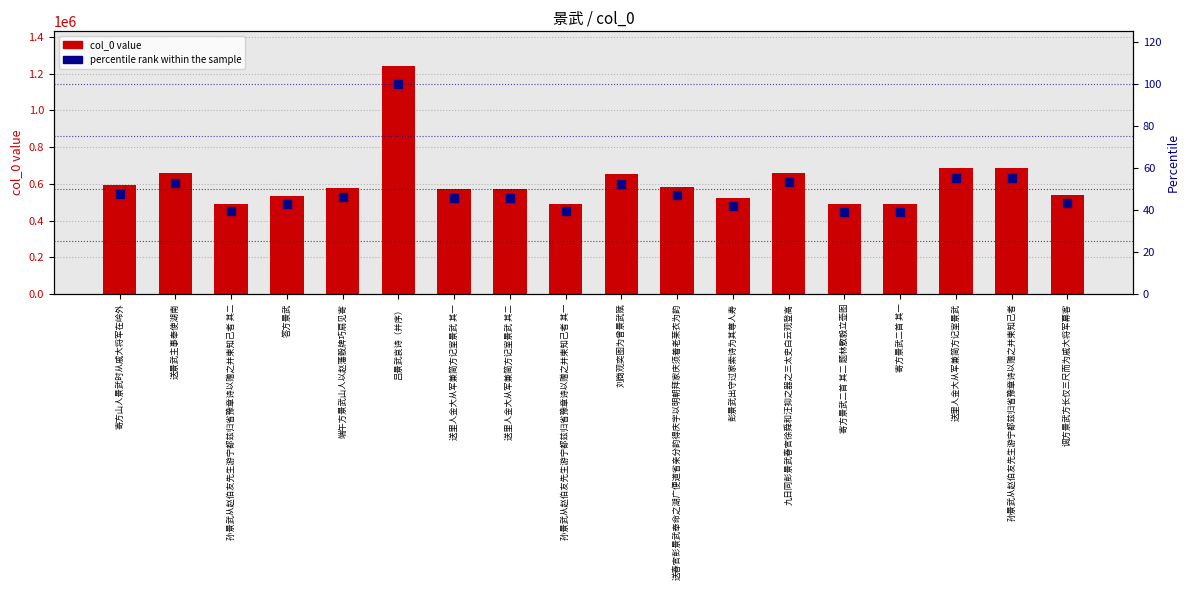

Which series contains the highest Y value?

col_0